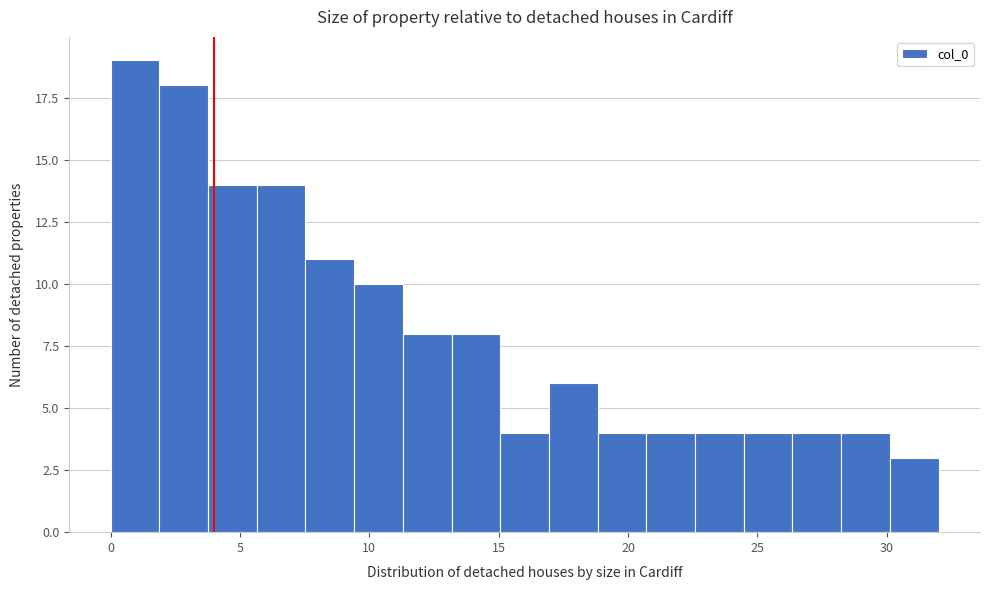

Around what value on the x-axis is the tallest bar? Give the approximate position of its centre, as read against the axis.

1.0